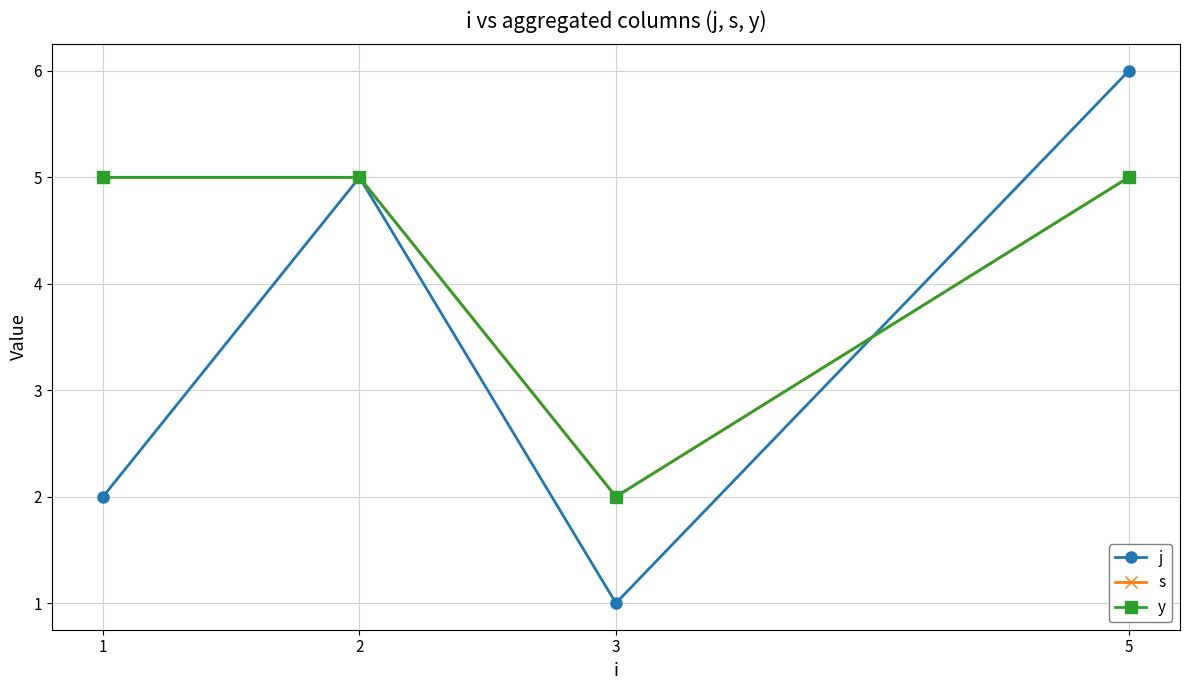

What is the total value across all series at 5?

16